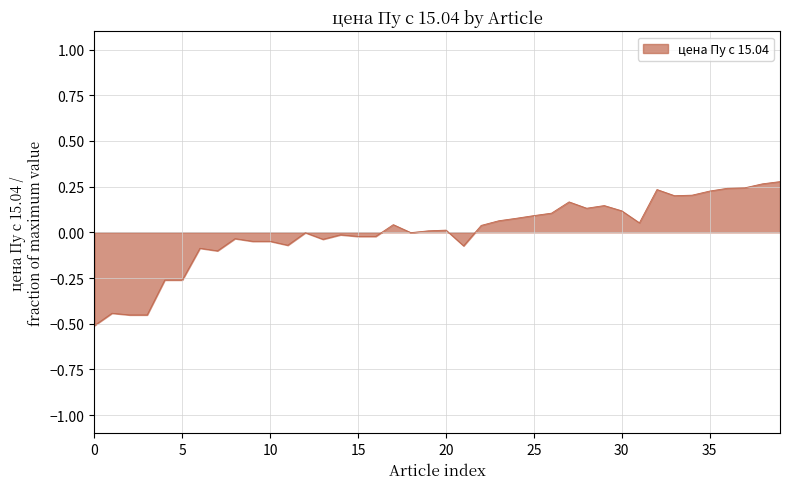

What is the difference between the maximum and minimum values?

0.8